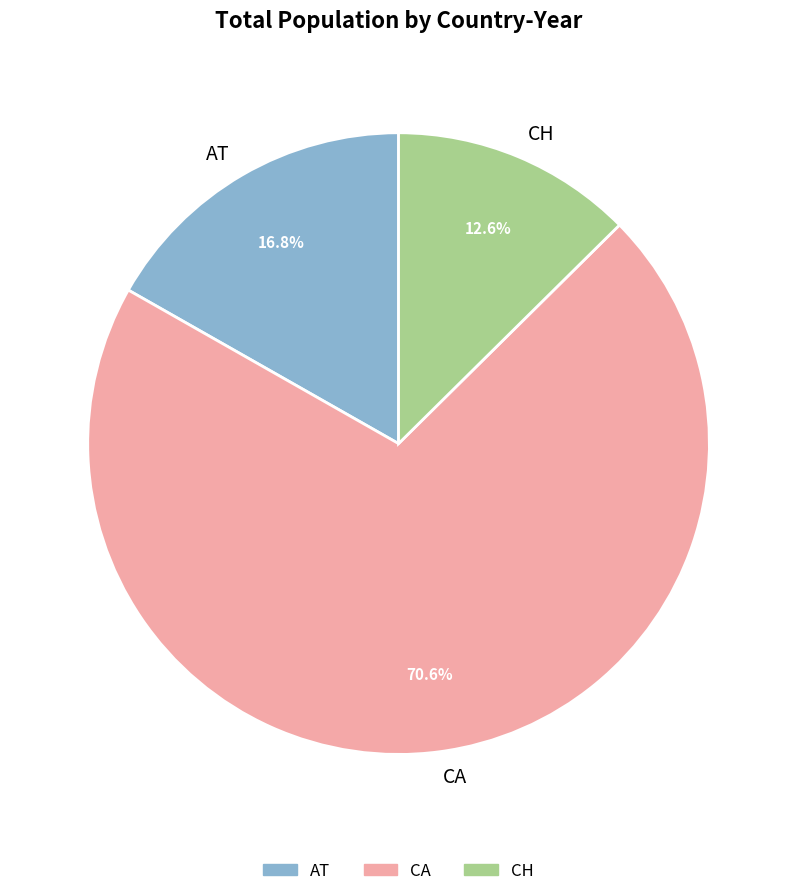

What portion of the pie excludes AT?

83.2%